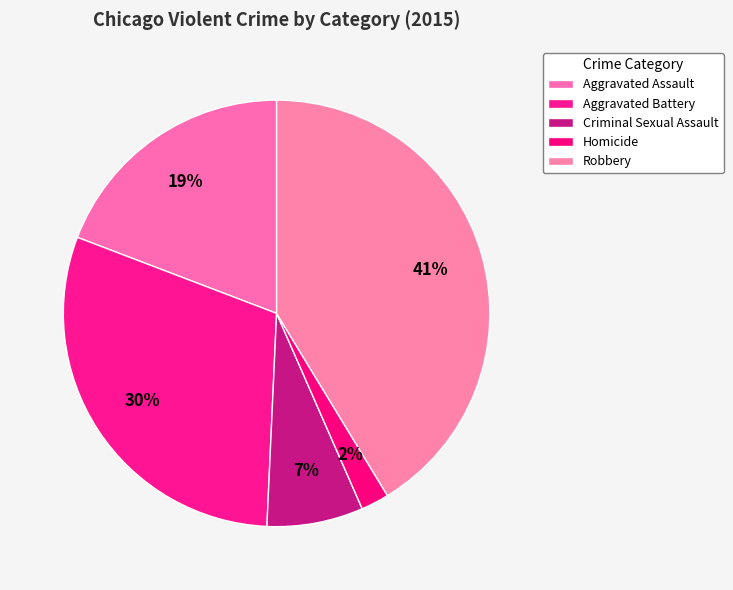

Combined, what portion of the pie is Criminal Sexual Assault and Homicide?

9.4%